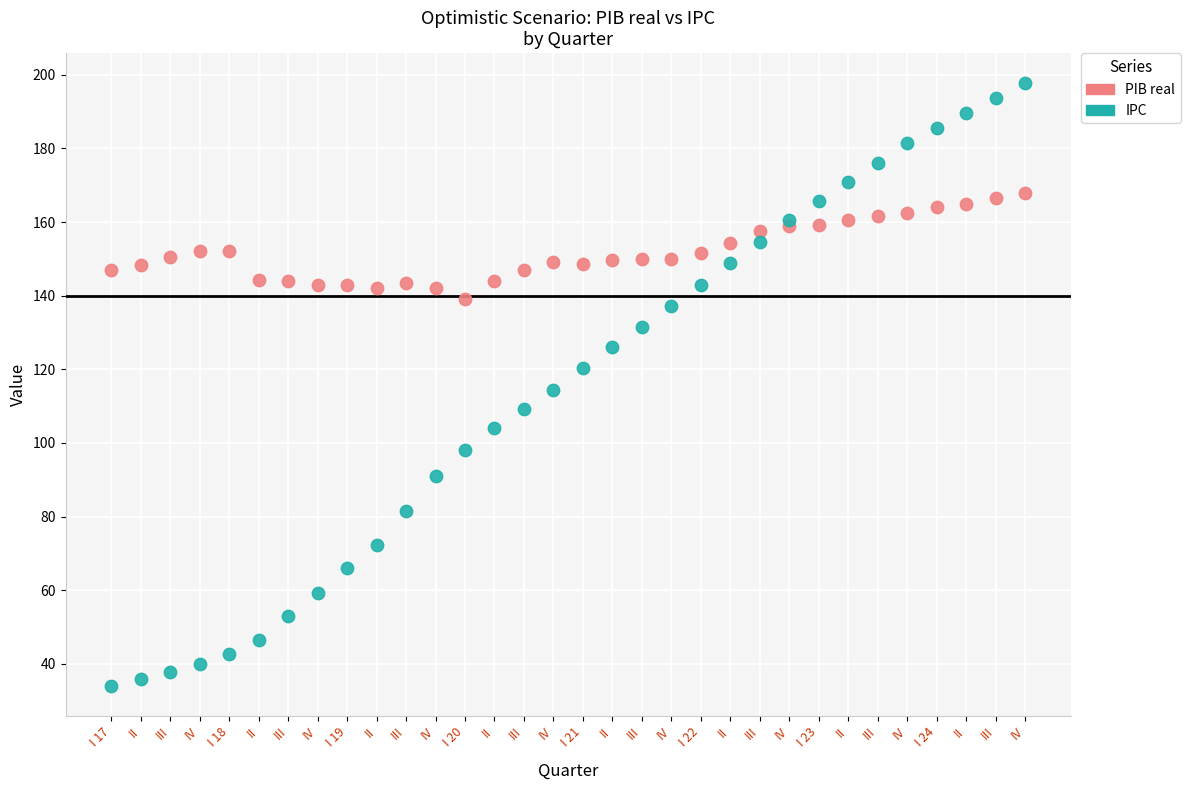

Which series has the widest spread of Y values?

IPC